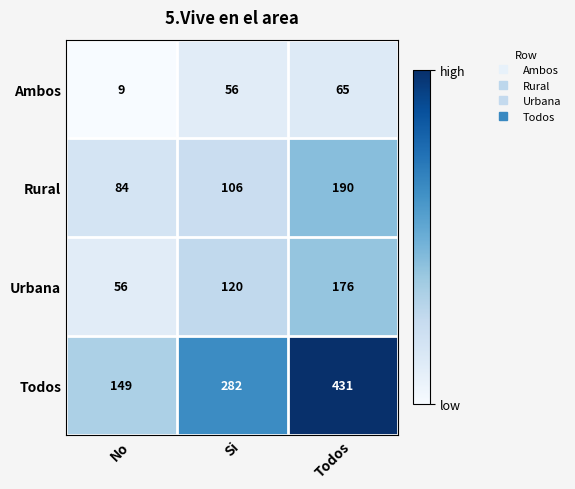

Rank the series at No from highest to lowest value.

Todos, Rural, Urbana, Ambos